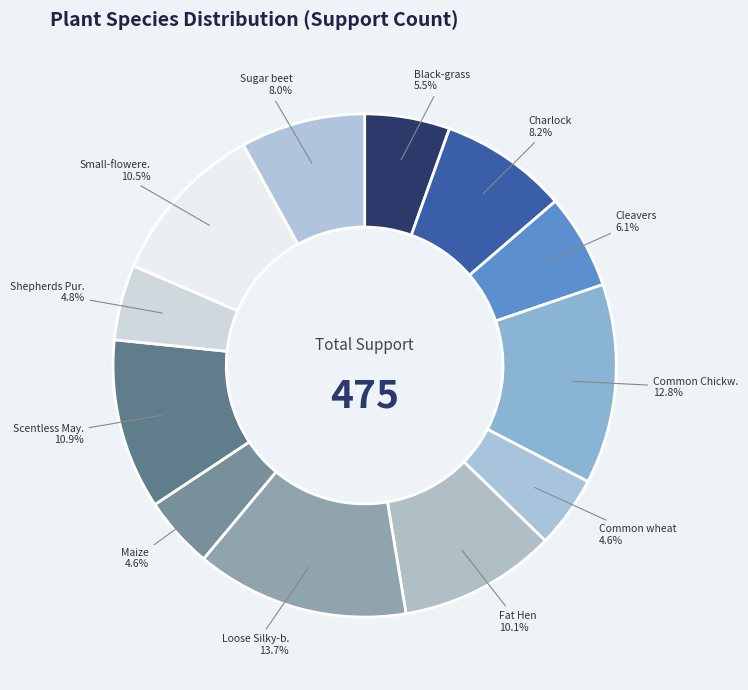

Count the number of slices in the pie.

12